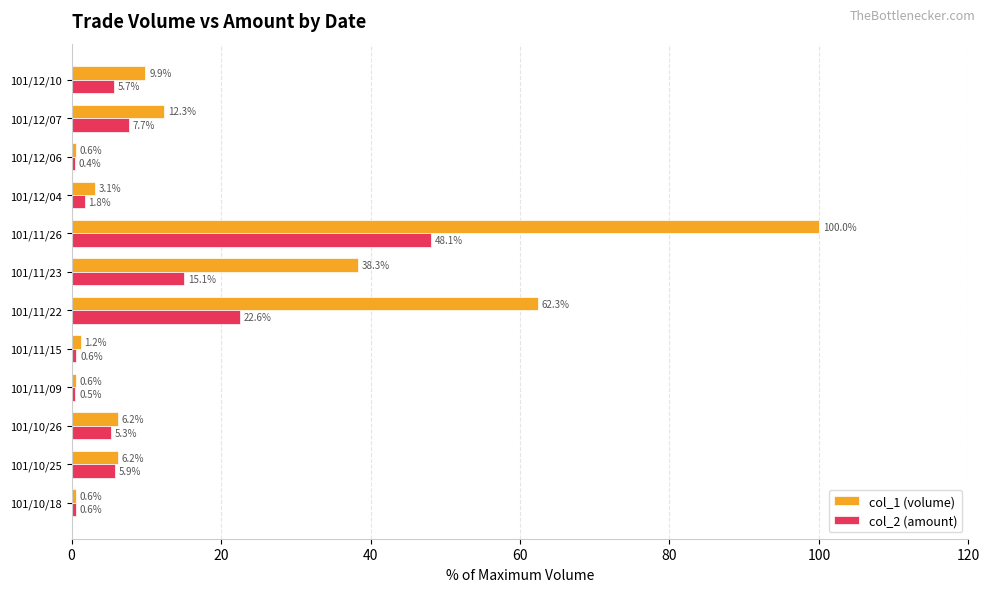

At 101/10/26, list the series in order from smallest to largest.

col_2 (amount), col_1 (volume)